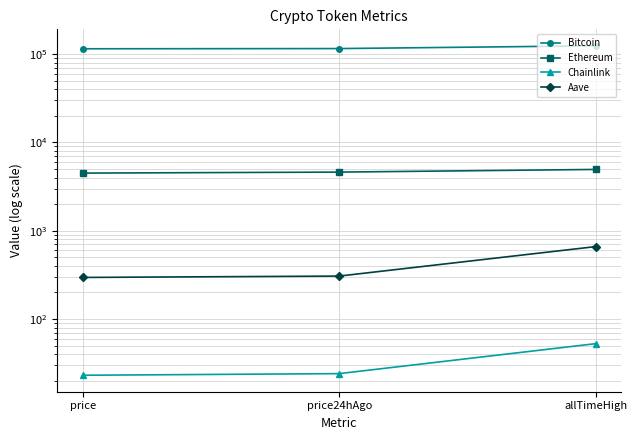

What is the lowest value of the Bitcoin series?

114874.0